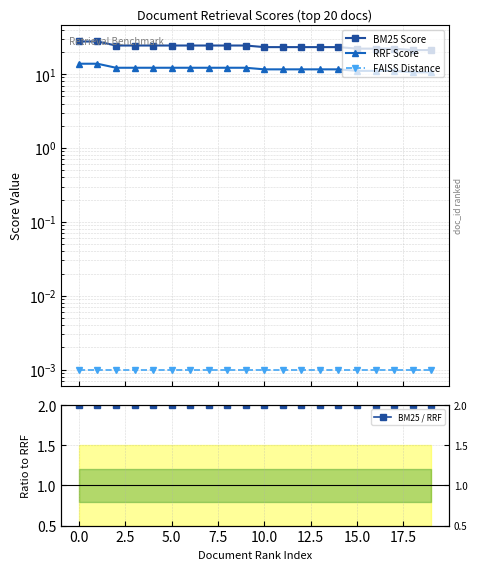

Between 19 and 7.5, which is larger?

7.5